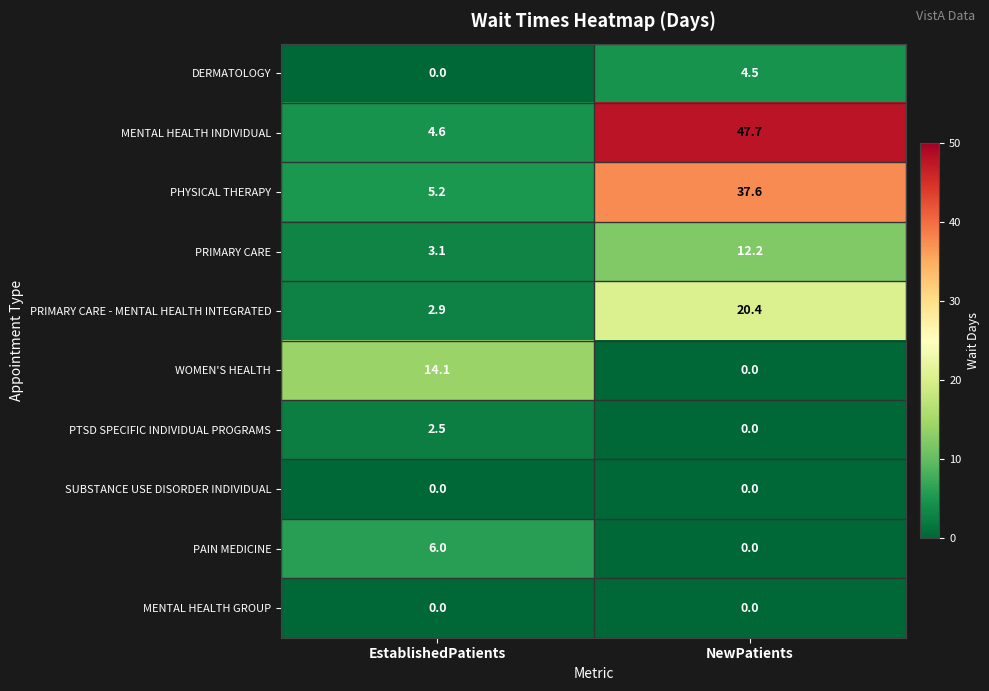

What is the difference between the maximum and minimum values in the PTSD SPECIFIC INDIVIDUAL PROGRAMS series?

2.5